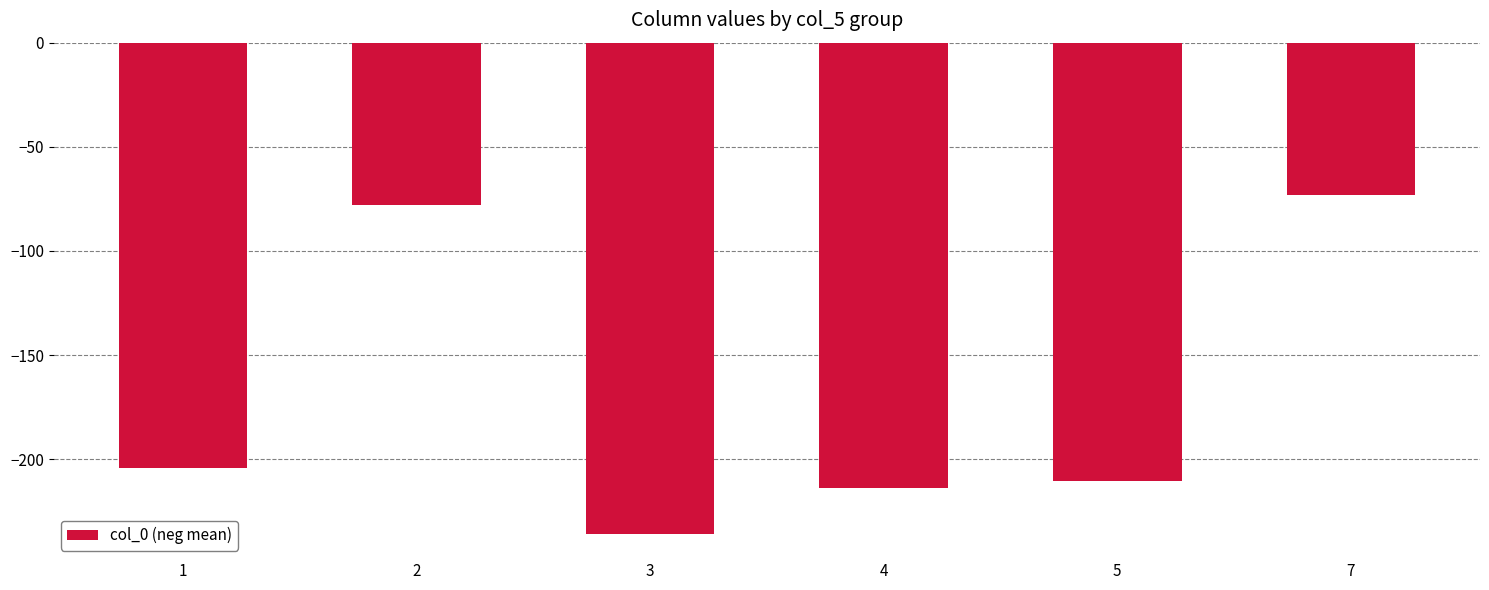

Is it true that the value at 4 is -213.6?

True